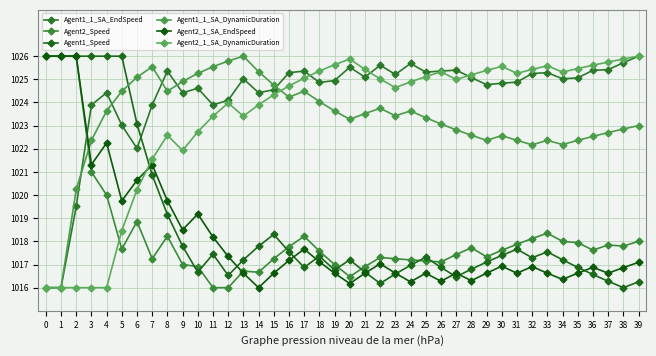

Reading left to right, transcribe all the data shown in this chart.

Agent1_1_SA_EndSpeed: 0=1016.0	1=1016.0	2=1019.5	3=1023.9	4=1024.4	5=1023.0	6=1022.0	7=1023.9	8=1025.4	9=1024.4	10=1024.6	11=1023.9	12=1024.1	13=1025.0	14=1024.4	15=1024.6	16=1025.3	17=1025.4	18=1024.9	19=1024.9	20=1025.5	21=1025.1	22=1025.6	23=1025.2	24=1025.7	25=1025.3	26=1025.4	27=1025.4	28=1025.1	29=1024.8	30=1024.8	31=1024.9	32=1025.3	33=1025.3	34=1025.0	35=1025.1	36=1025.4	37=1025.4	38=1025.7	39=1026.0
Agent2_Speed: 0=1026.0	1=1026.0	2=1026.0	3=1021.0	4=1020.0	5=1017.7	6=1018.9	7=1017.2	8=1018.2	9=1017.0	10=1016.9	11=1016.0	12=1016.0	13=1016.7	14=1016.7	15=1017.2	16=1017.8	17=1018.2	18=1017.6	19=1017.0	20=1016.5	21=1016.9	22=1017.3	23=1017.2	24=1017.2	25=1017.2	26=1017.1	27=1017.4	28=1017.7	29=1017.3	30=1017.6	31=1017.9	32=1018.1	33=1018.4	34=1018.0	35=1017.9	36=1017.6	37=1017.8	38=1017.8	39=1018.0
Agent1_Speed: 0=1026.0	1=1026.0	2=1026.0	3=1026.0	4=1026.0	5=1026.0	6=1023.1	7=1020.9	8=1019.2	9=1017.8	10=1016.7	11=1017.4	12=1016.5	13=1017.2	14=1017.8	15=1018.3	16=1017.5	17=1016.9	18=1017.4	19=1016.8	20=1017.2	21=1016.7	22=1016.2	23=1016.6	24=1017.0	25=1017.3	26=1016.9	27=1016.5	28=1016.8	29=1017.1	30=1017.4	31=1017.7	32=1017.3	33=1017.5	34=1017.2	35=1016.9	36=1016.6	37=1016.3	38=1016.0	39=1016.2
Agent1_1_SA_DynamicDuration: 0=1016.0	1=1016.0	2=1020.2	3=1022.4	4=1023.6	5=1024.5	6=1025.1	7=1025.5	8=1024.5	9=1024.9	10=1025.3	11=1025.5	12=1025.8	13=1026.0	14=1025.3	15=1024.7	16=1024.2	17=1024.5	18=1024.0	19=1023.6	20=1023.3	21=1023.5	22=1023.7	23=1023.4	24=1023.6	25=1023.3	26=1023.1	27=1022.8	28=1022.6	29=1022.4	30=1022.6	31=1022.4	32=1022.2	33=1022.4	34=1022.2	35=1022.4	36=1022.5	37=1022.7	38=1022.9	39=1023.0
Agent2_1_SA_EndSpeed: 0=1026.0	1=1026.0	2=1026.0	3=1021.3	4=1022.2	5=1019.7	6=1020.6	7=1021.3	8=1019.7	9=1018.5	10=1019.2	11=1018.2	12=1017.3	13=1016.6	14=1016.0	15=1016.6	16=1017.2	17=1017.7	18=1017.1	19=1016.6	20=1016.2	21=1016.6	22=1017.0	23=1016.6	24=1016.2	25=1016.6	26=1016.3	27=1016.6	28=1016.3	29=1016.6	30=1016.9	31=1016.6	32=1016.9	33=1016.6	34=1016.4	35=1016.6	36=1016.9	37=1016.6	38=1016.9	39=1017.1
Agent2_1_SA_DynamicDuration: 0=1016.0	1=1016.0	2=1016.0	3=1016.0	4=1016.0	5=1018.5	6=1020.2	7=1021.6	8=1022.6	9=1021.9	10=1022.7	11=1023.4	12=1024.0	13=1023.4	14=1023.9	15=1024.3	16=1024.7	17=1025.1	18=1025.4	19=1025.6	20=1025.9	21=1025.4	22=1025.0	23=1024.6	24=1024.9	25=1025.1	26=1025.3	27=1025.0	28=1025.2	29=1025.4	30=1025.6	31=1025.3	32=1025.4	33=1025.6	34=1025.3	35=1025.5	36=1025.6	37=1025.7	38=1025.9	39=1026.0